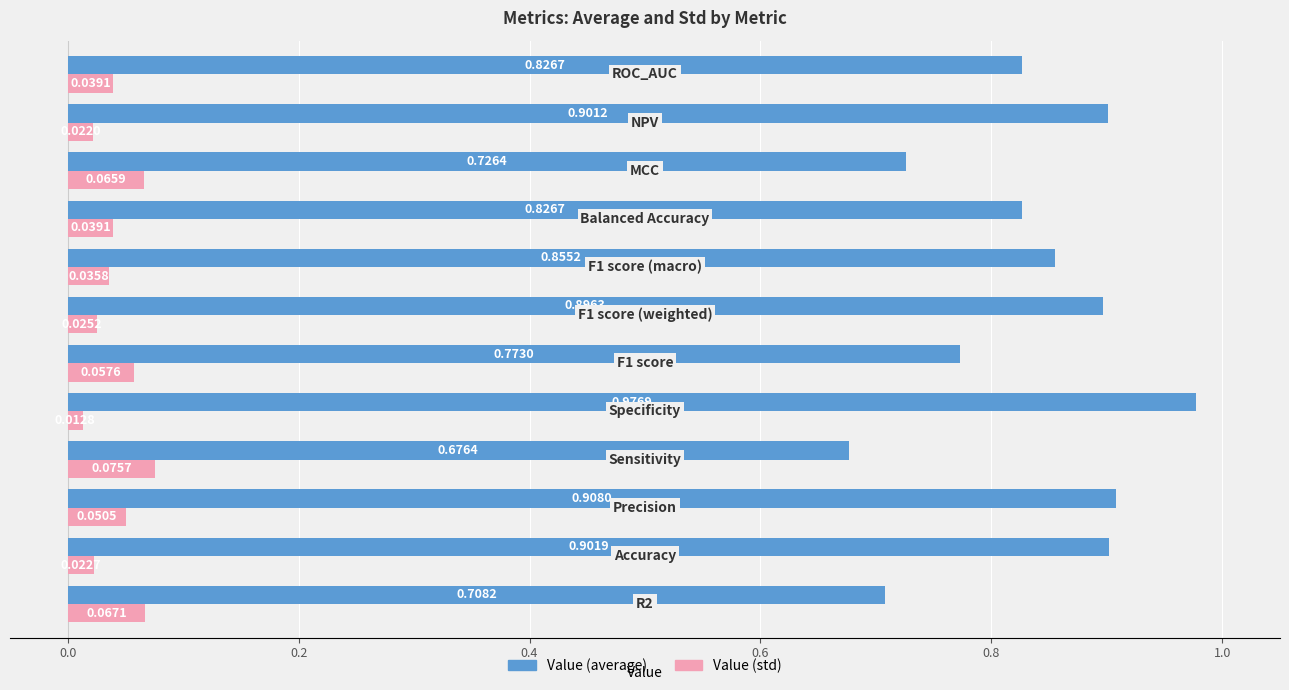

What is the difference between the maximum and minimum values in the Value (average) series?

0.3